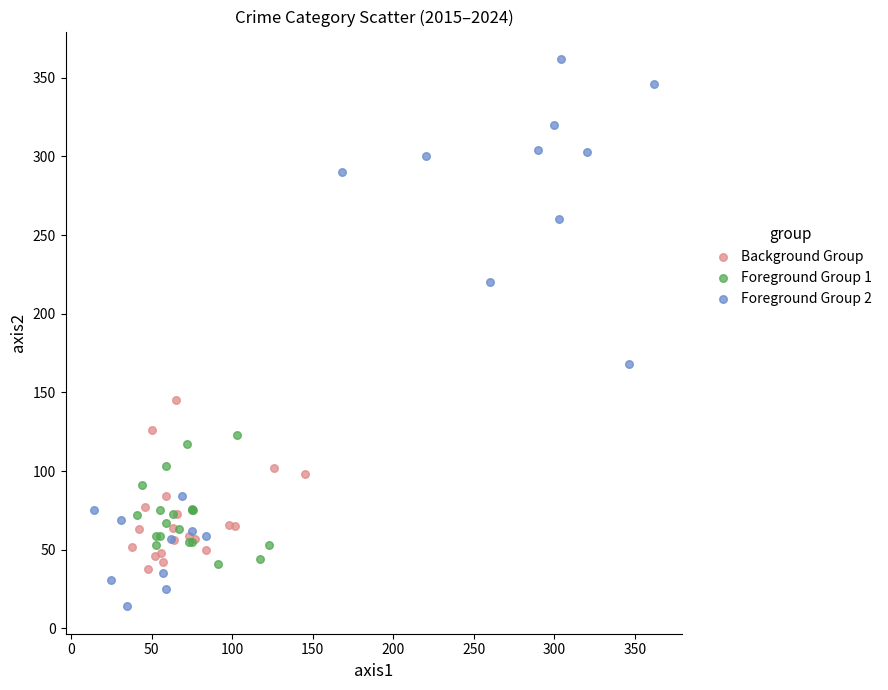

Which series has the widest spread of Y values?

Foreground Group 2